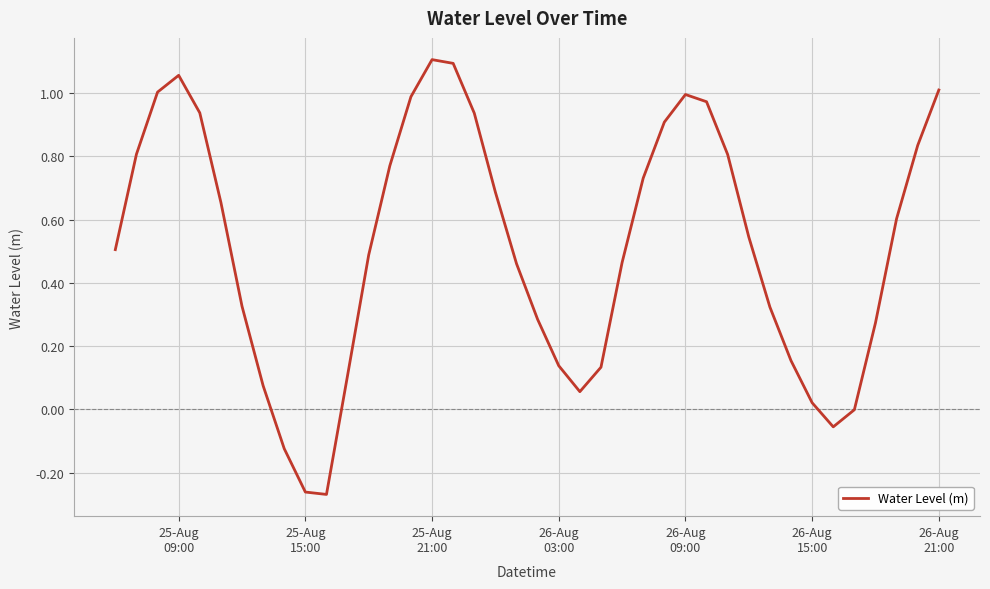

What is the difference between the maximum and minimum values?

1.4